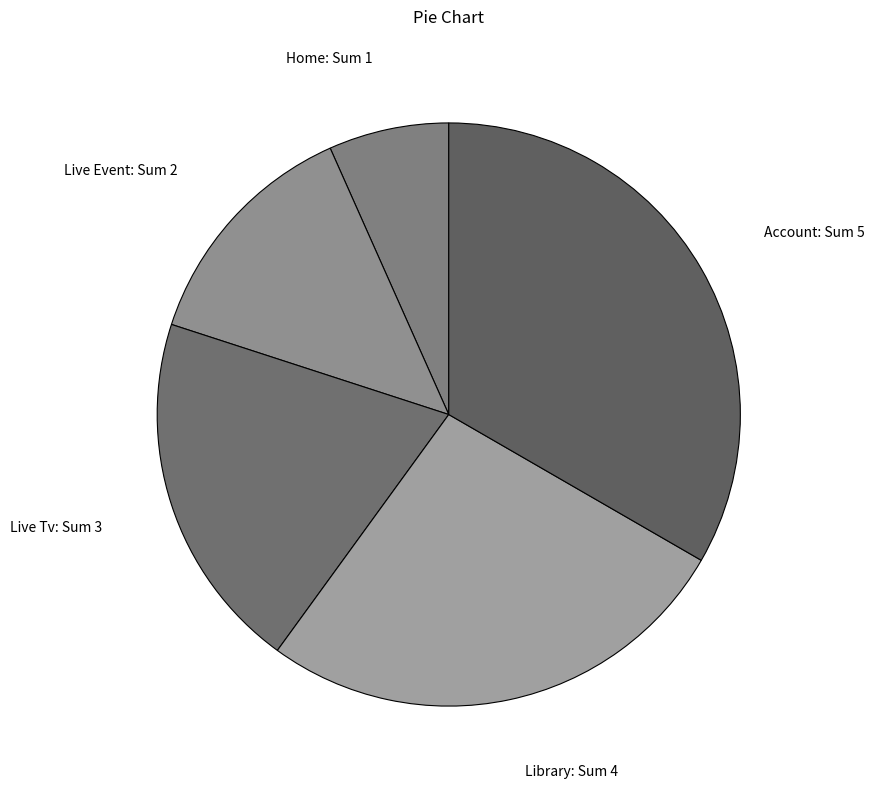

Is the sum of Home: Sum 1 and Live Event: Sum 2 greater than half?

No